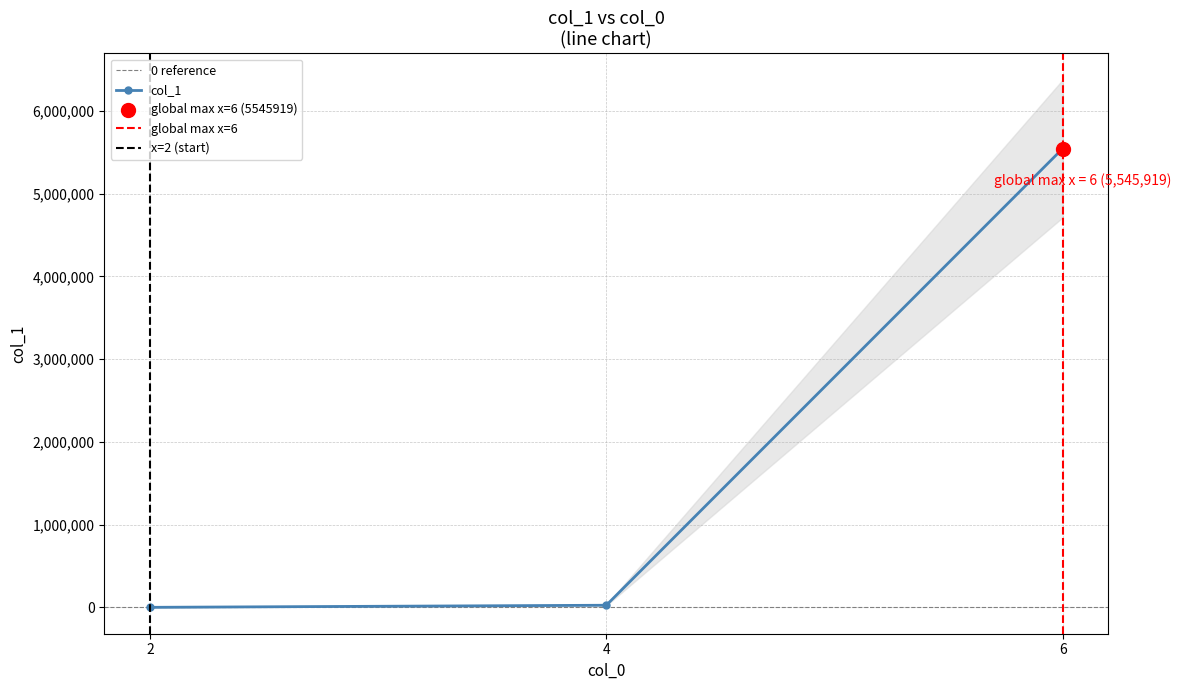

What is the ratio of the value at 4 to the value at 2?

218.7